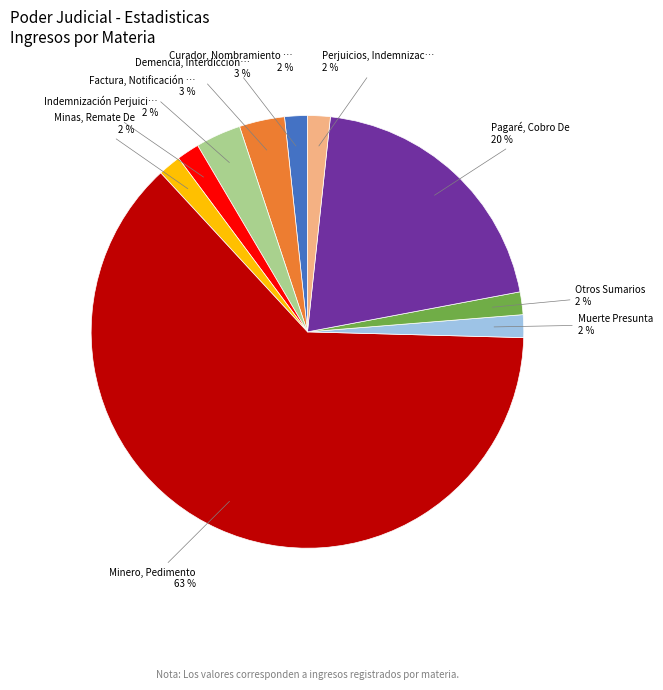

Does any single category account for the majority?

Yes